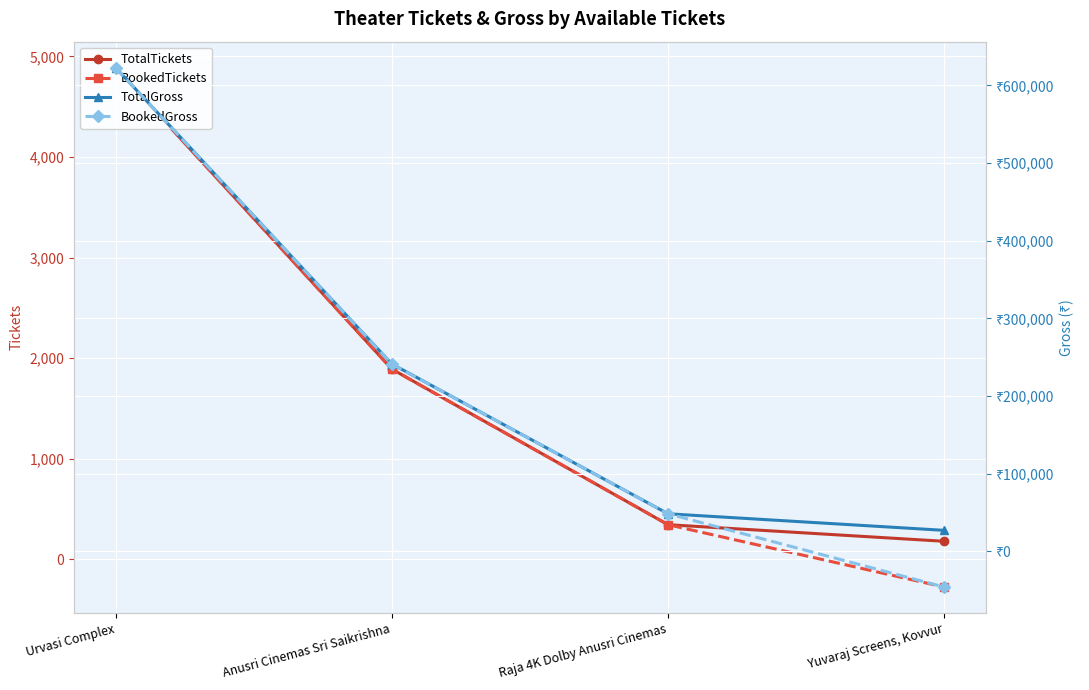

What are all the series names shown in the legend?

TotalTickets, BookedTickets, TotalGross, BookedGross